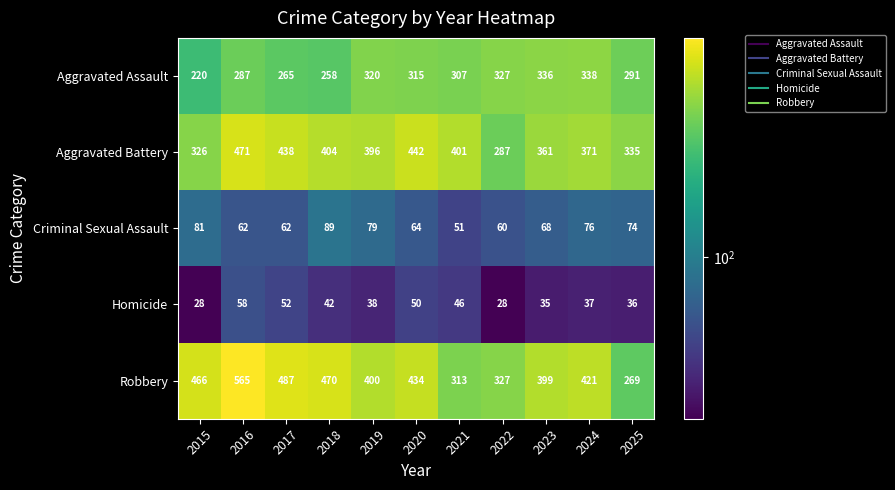

Where does the Criminal Sexual Assault series first go above 68?

2015